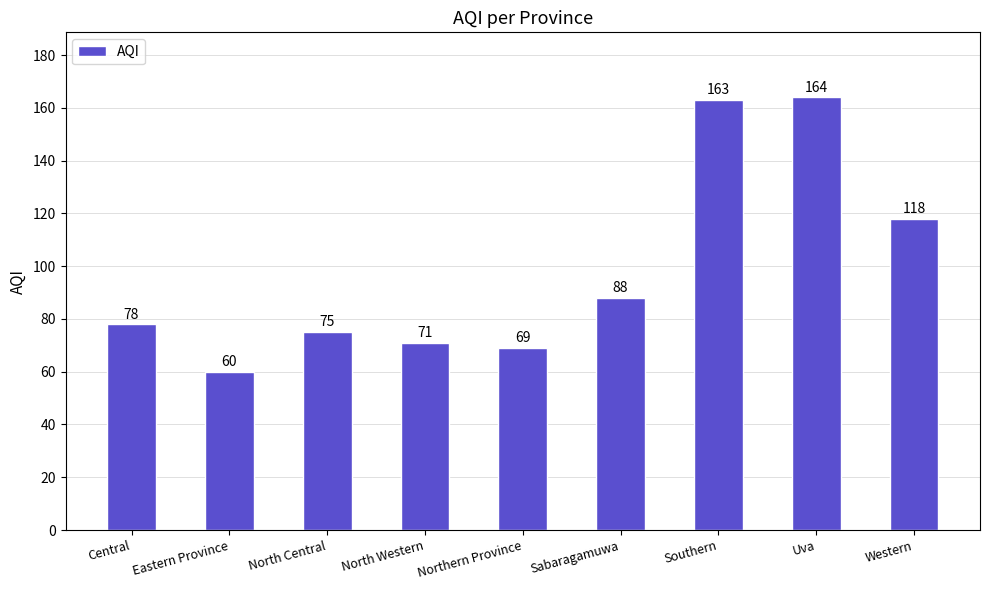

What value does the data have at Southern?

163